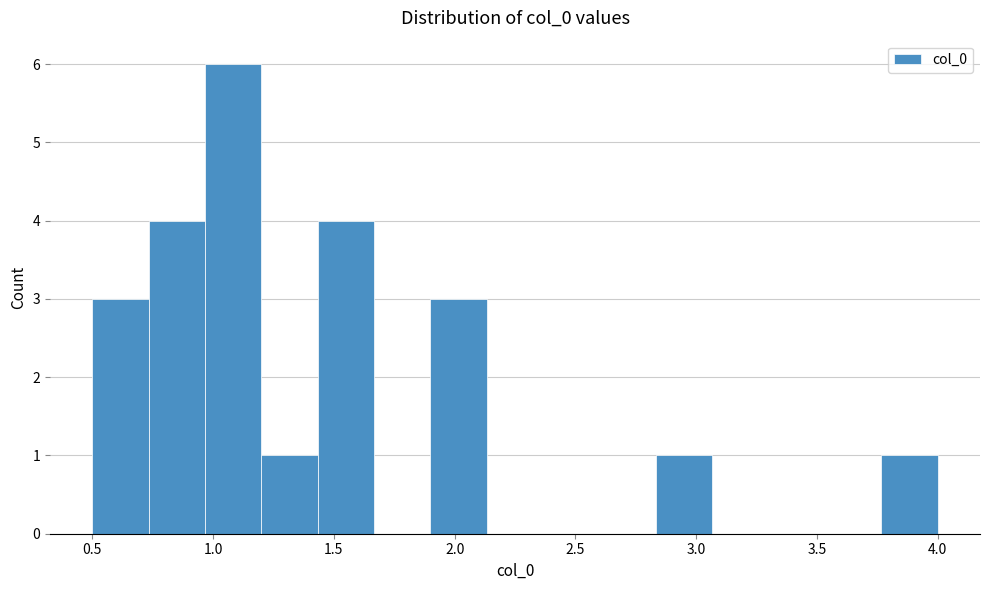

Over which range of the x-axis is the bar tallest?

0.95 to 1.20